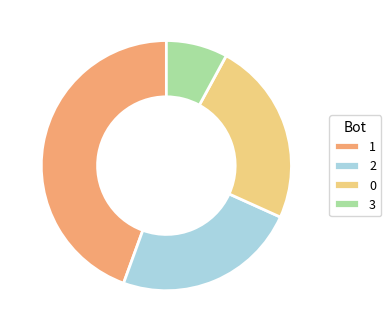

Does 0 represent more than half of the total?

No